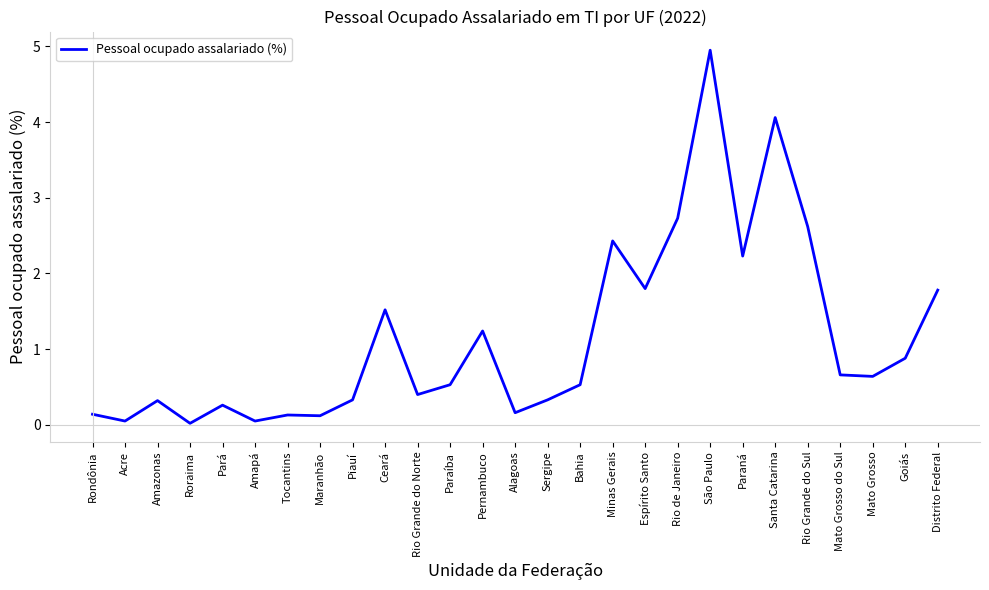

True or false: the data shows 4.1 at Santa Catarina.

True